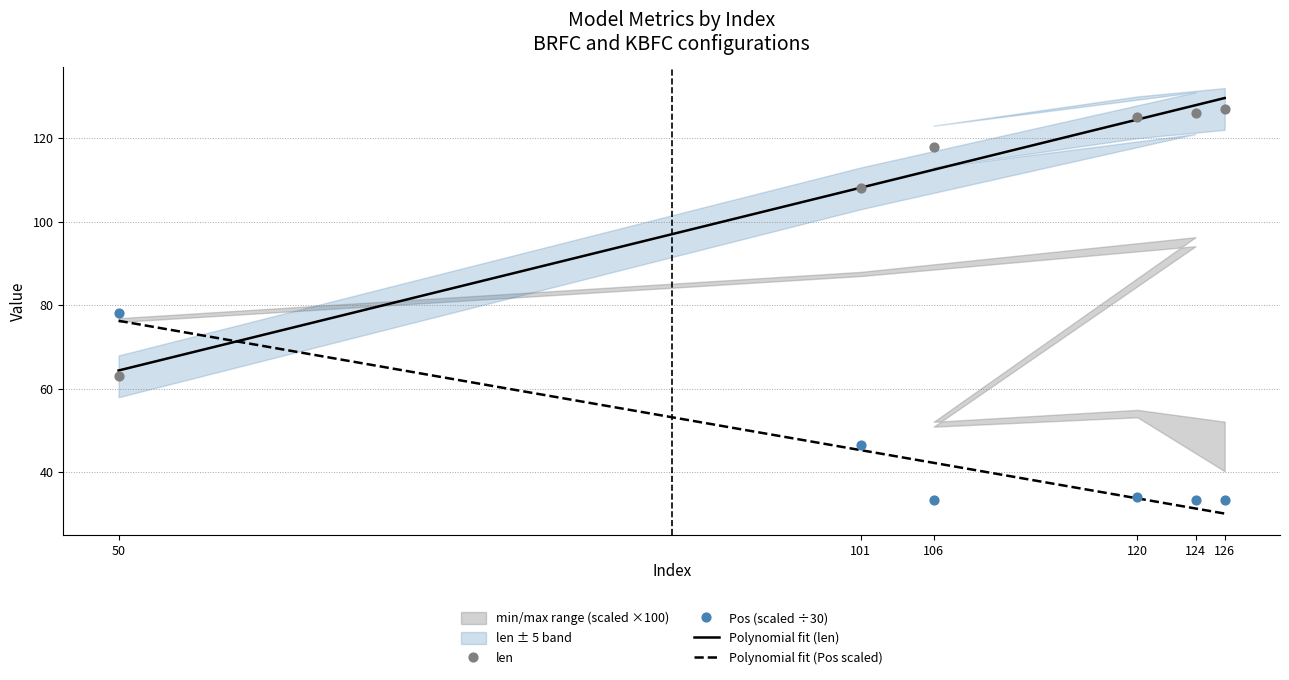

At which category is the sum across all series the highest?

126